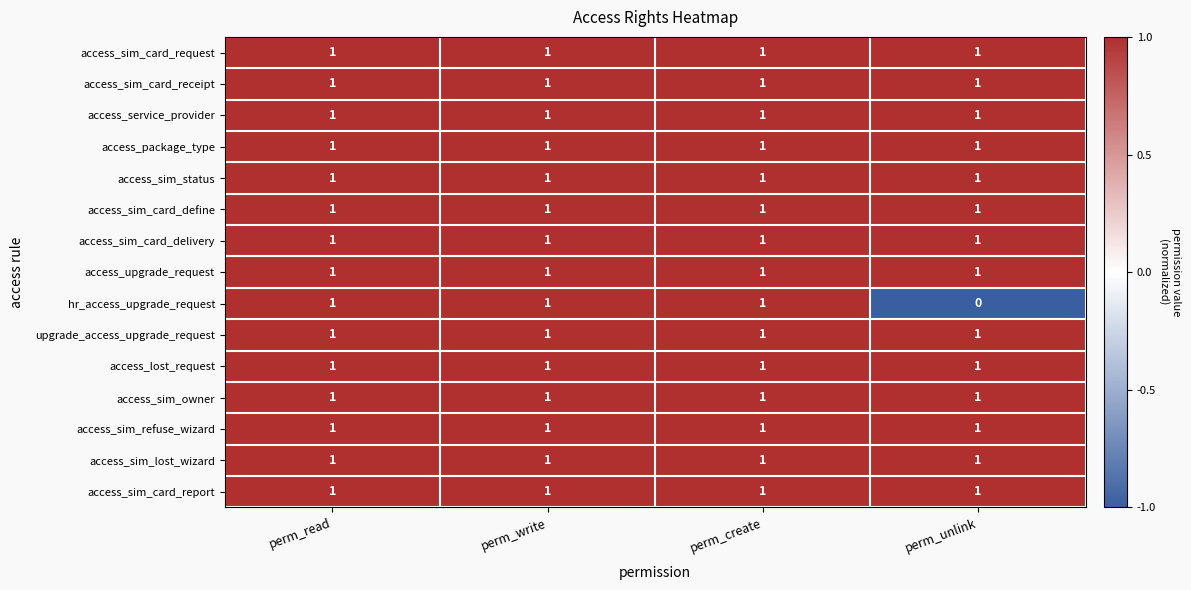

The access_lost_request series shows 1 at perm_unlink. True or false?

True